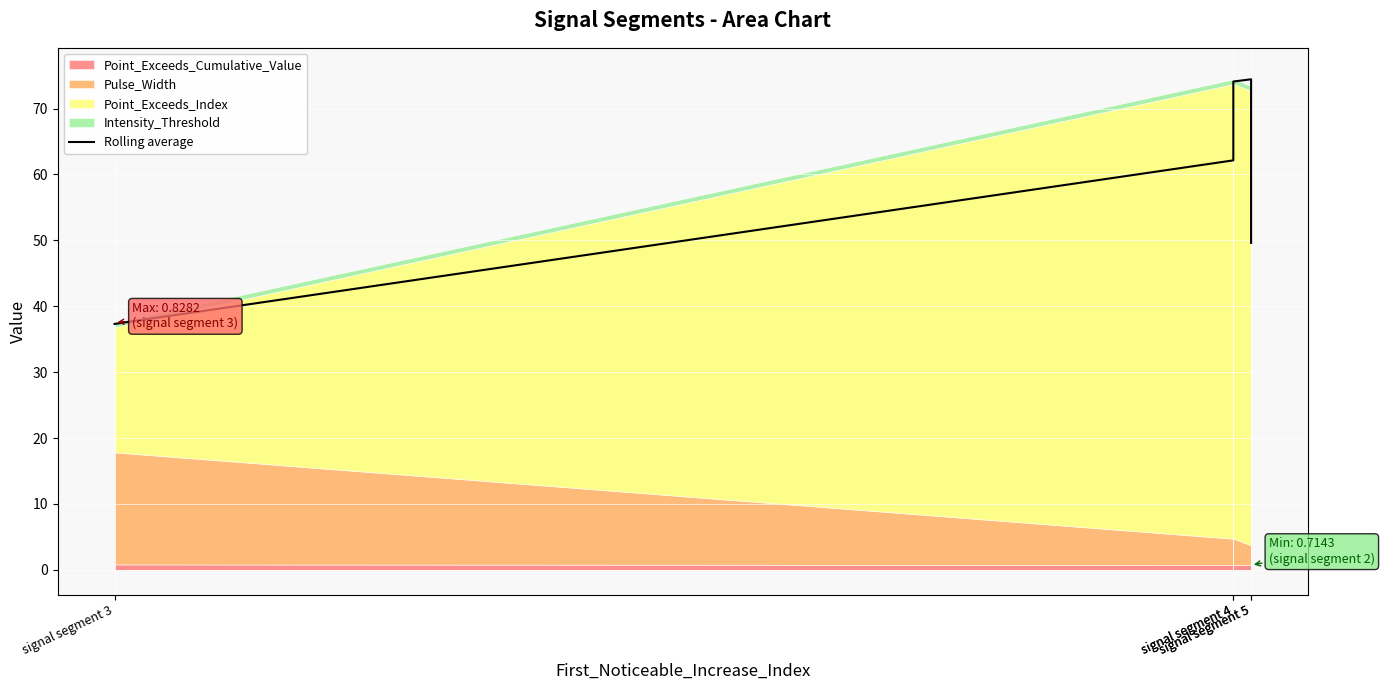

Between signal segment 5 and signal segment 5, which is larger?

signal segment 5